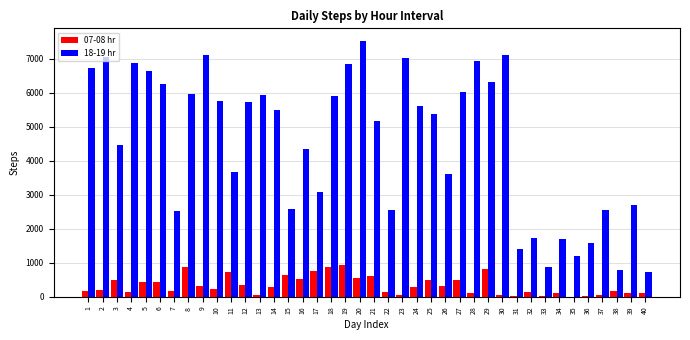

What is the greatest value displayed?

7515